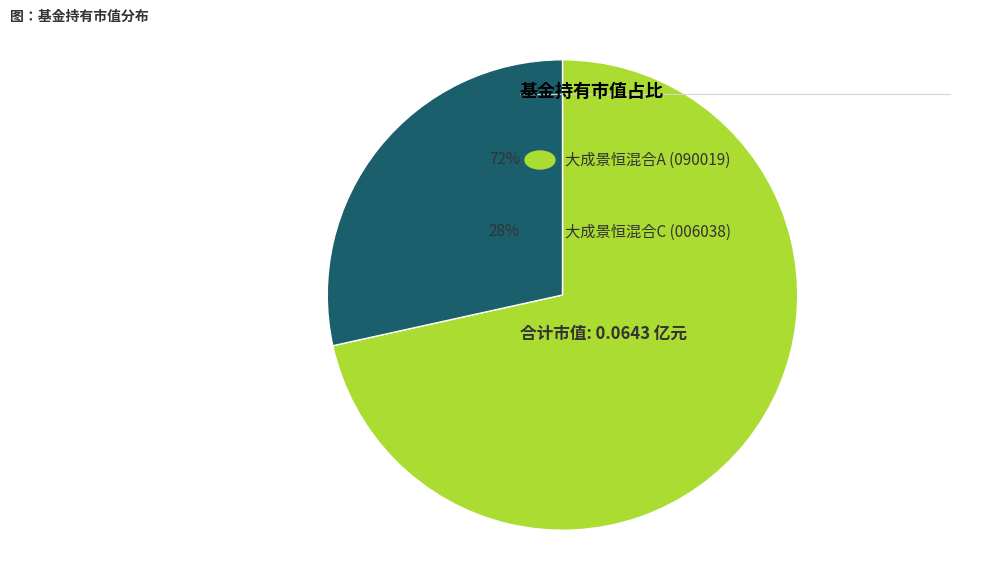

Does any single category account for the majority?

Yes